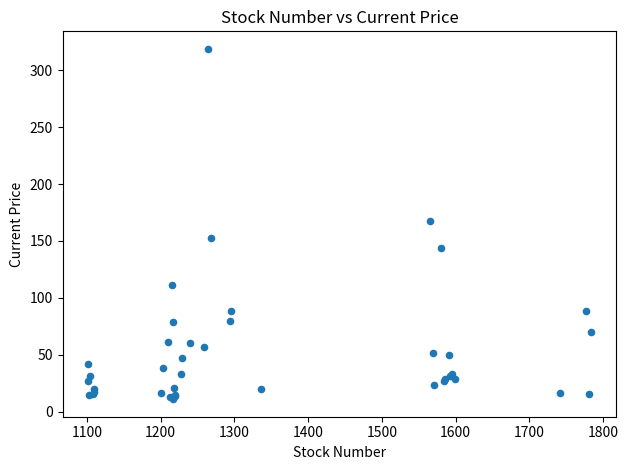

What Y value in the scatter plot is closest to 164?

168.0